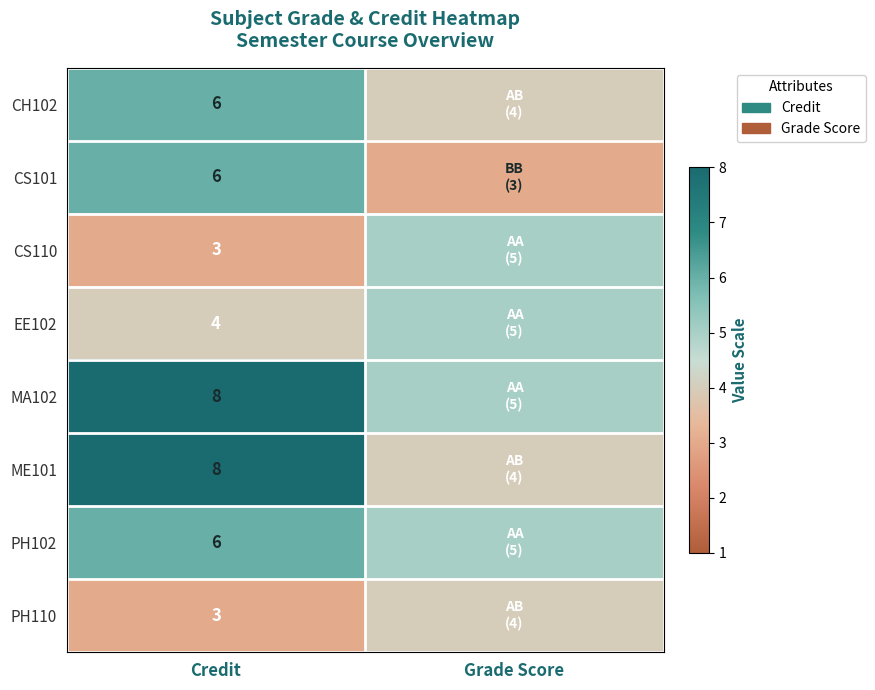

Between Credit and Grade Score, which is larger?

Credit